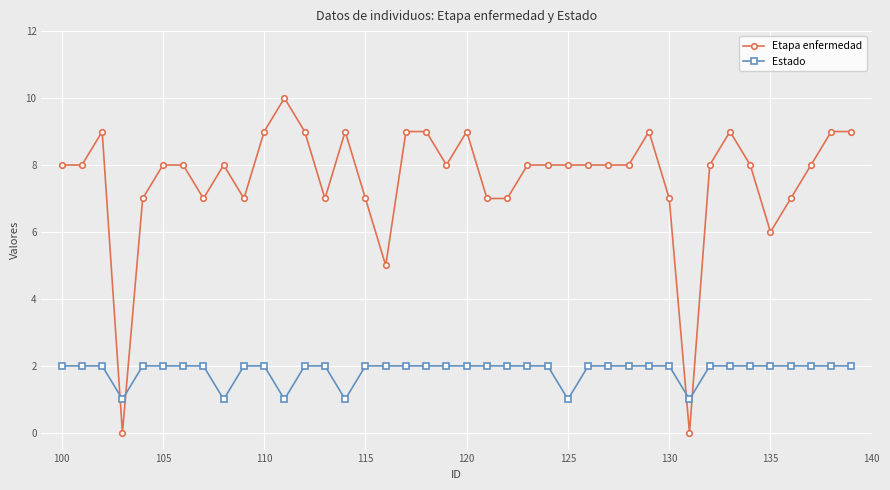

What is the value of the Estado point at the 35th from the left?

2